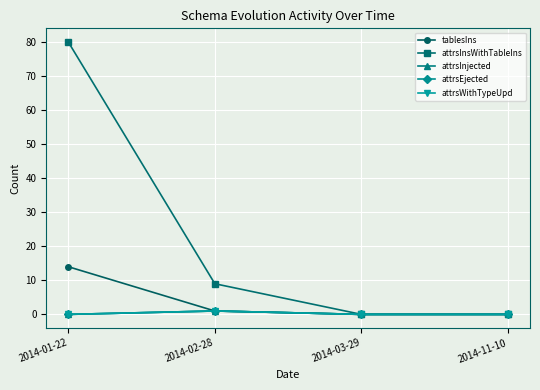

What is the label of the 1st point from the right?

2014-11-10